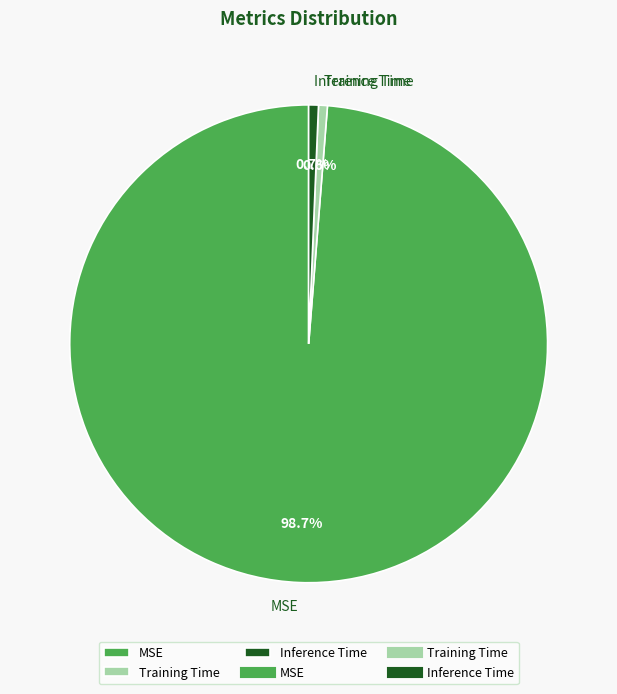

Combined, what portion of the pie is Inference Time and Training Time?

1.3%